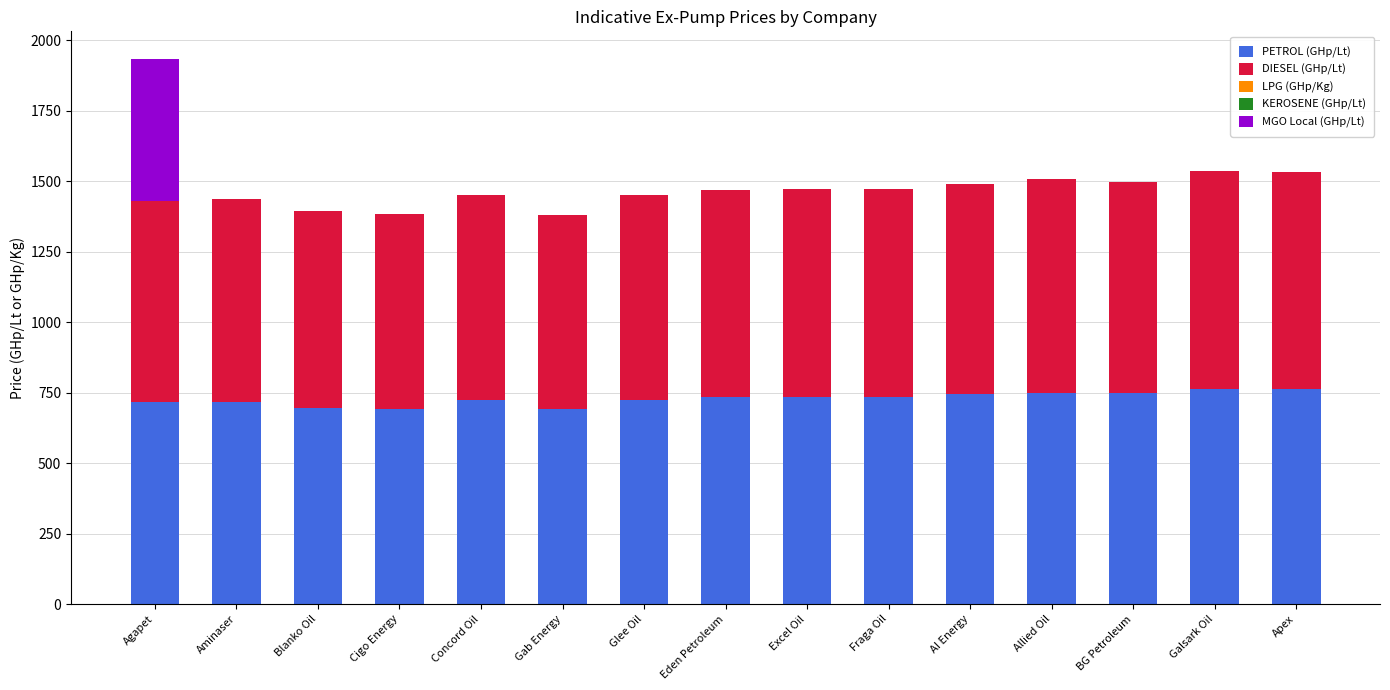

The value of PETROL (GHp/Lt) at Concord Oil is 273.1. True or false?

False